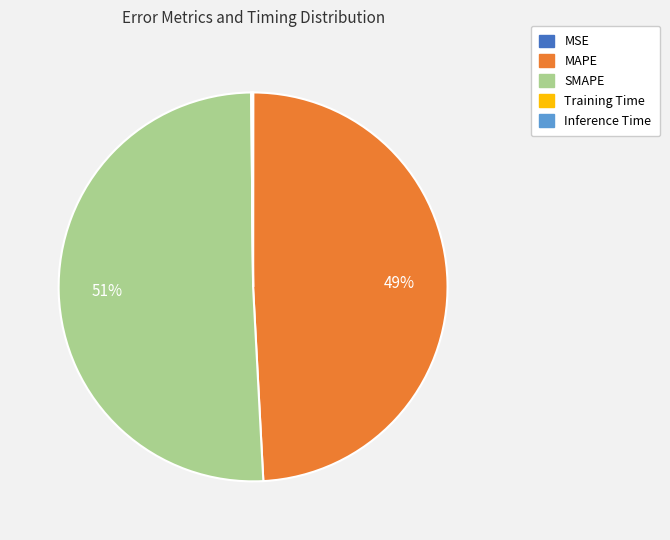

To the nearest percent, what is the average slice percentage?

20%